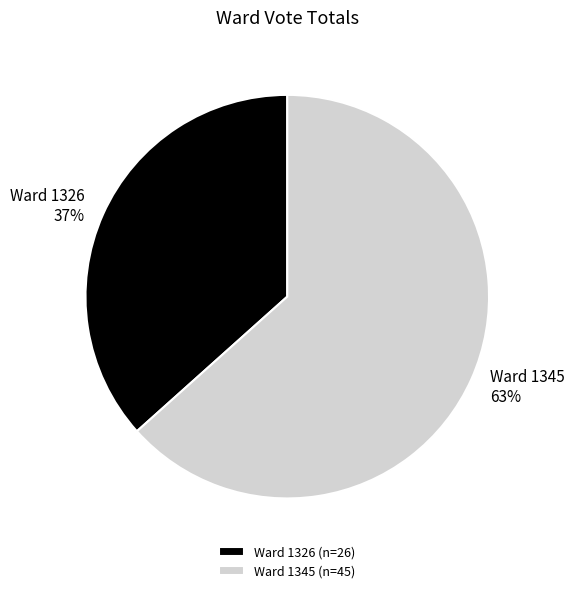

To the nearest percent, what is the combined percentage of Ward 1326 and Ward 1345?

100%